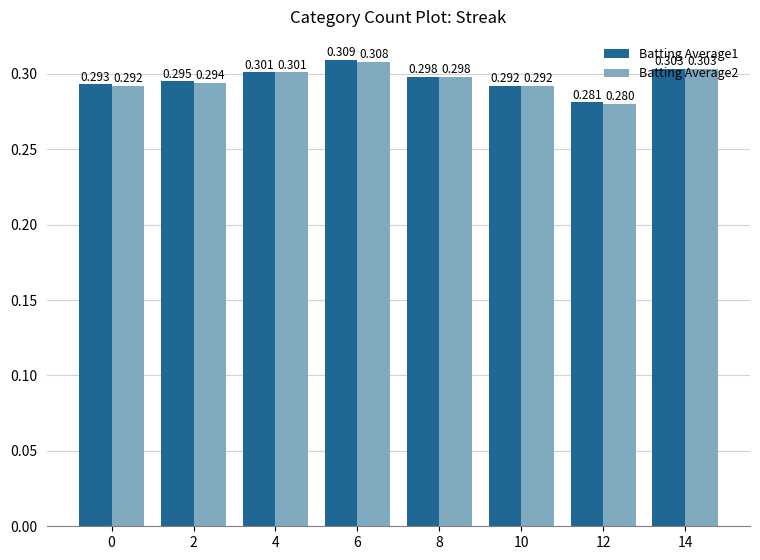

At 12, list the series in order from smallest to largest.

Batting Average2, Batting Average1